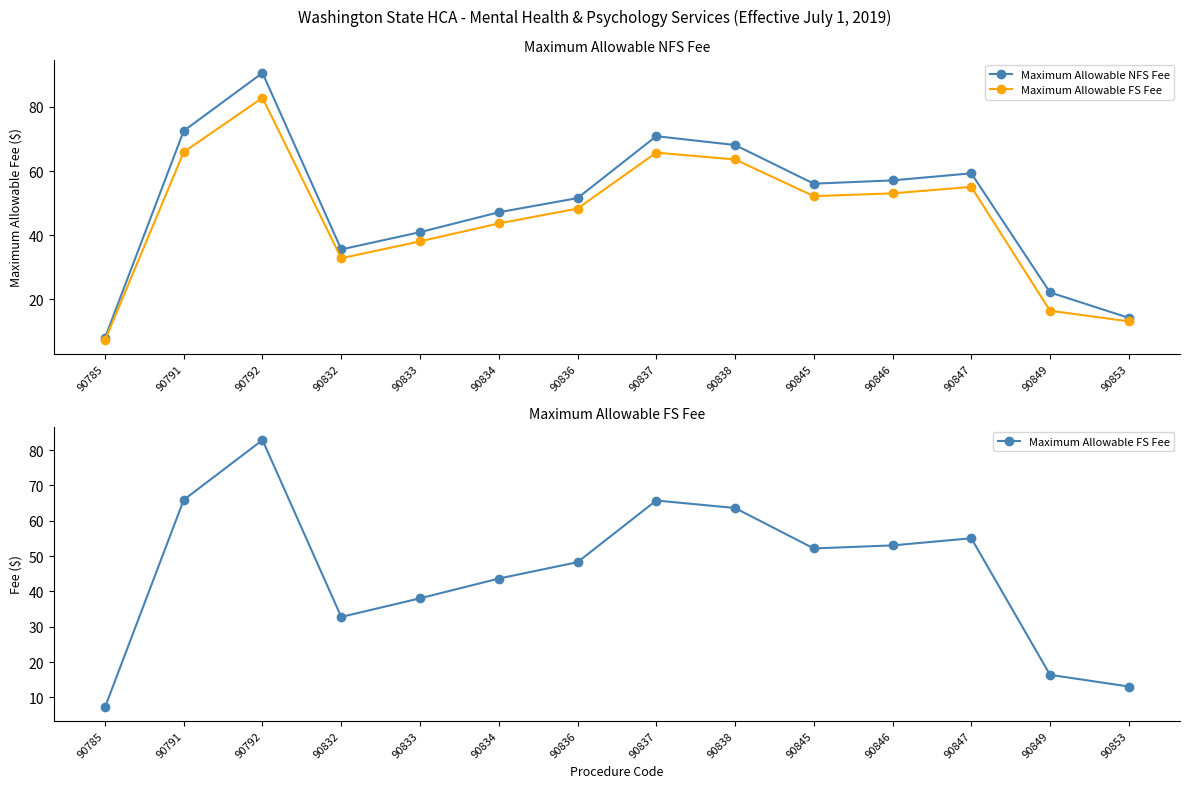

Reading left to right, list all the values displayed in this chart.

Maximum Allowable NFS Fee: 7.9	72.5	90.6	35.5	40.9	47.1	51.5	70.9	68.1	56.1	57.1	59.3	22.1	14.2
Maximum Allowable FS Fee: 7.2	65.9	82.9	32.8	38.0	43.6	48.3	65.7	63.6	52.2	53.0	55.0	16.4	13.1